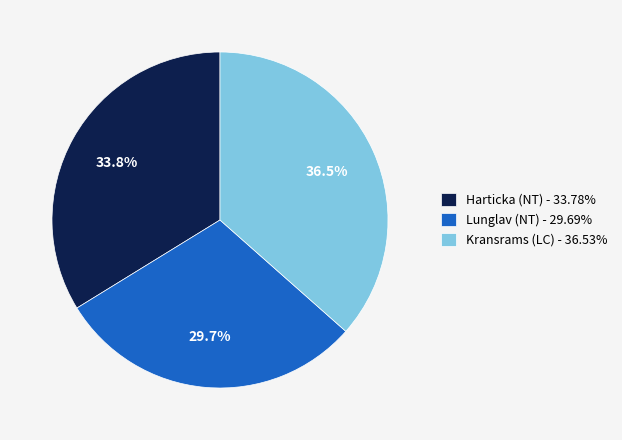

To the nearest percent, what is the average slice percentage?

33%